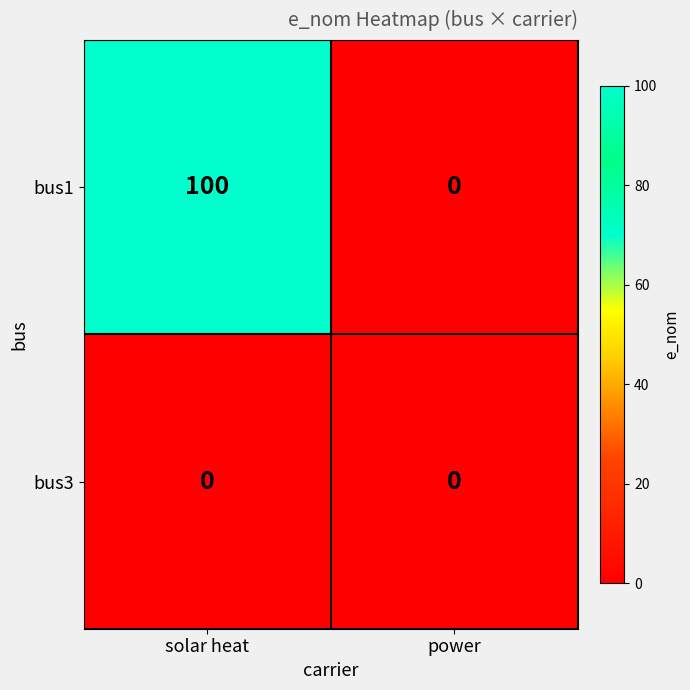

Which series has the largest range (max minus min)?

bus1